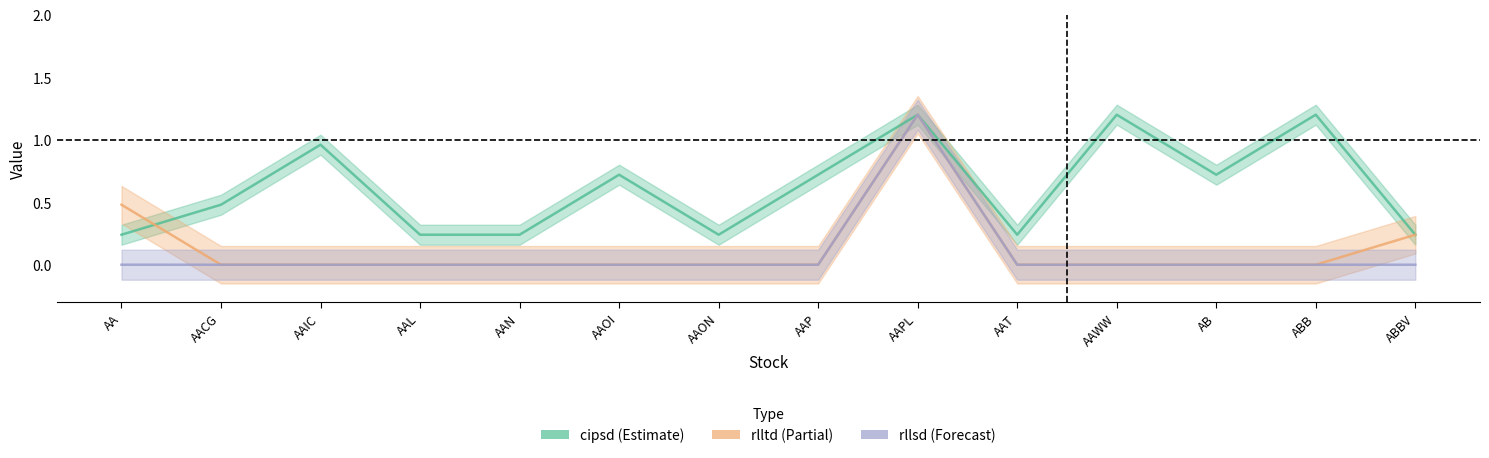

True or false: rllsd has a value of 0.8 at AACG.

False